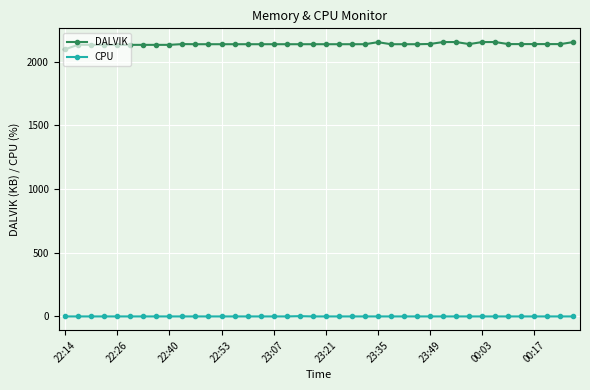

At how many categories does at least one series exceed 1069?

40